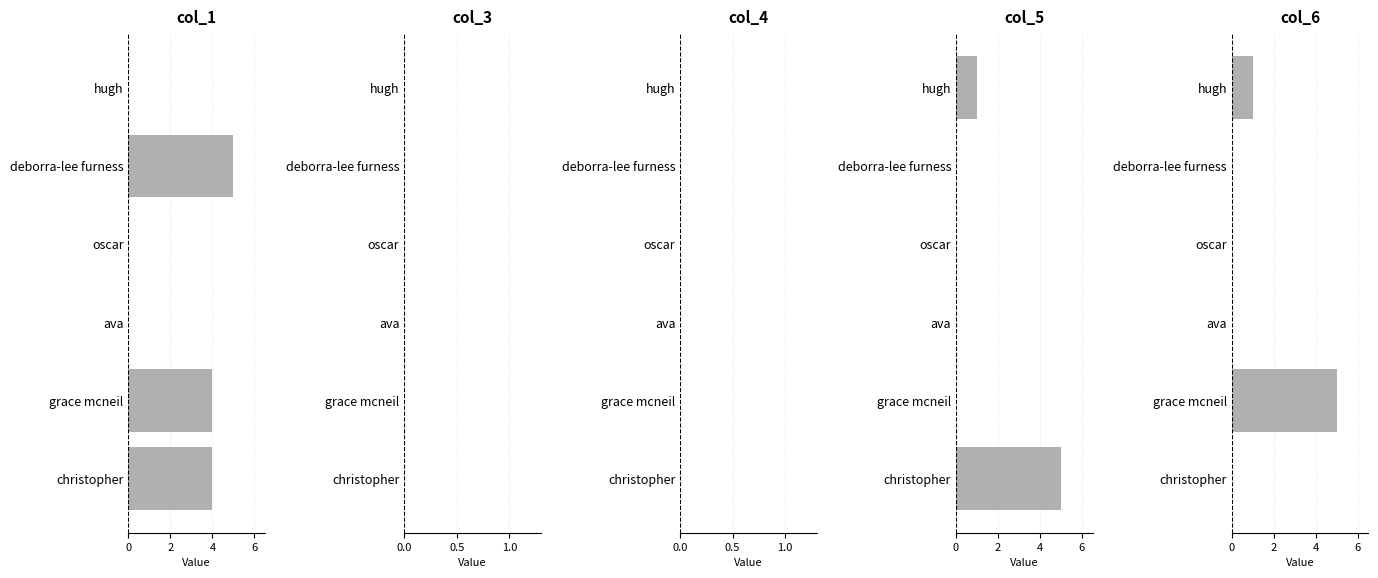

Count the col_1 values in the range 0 to 4.

5